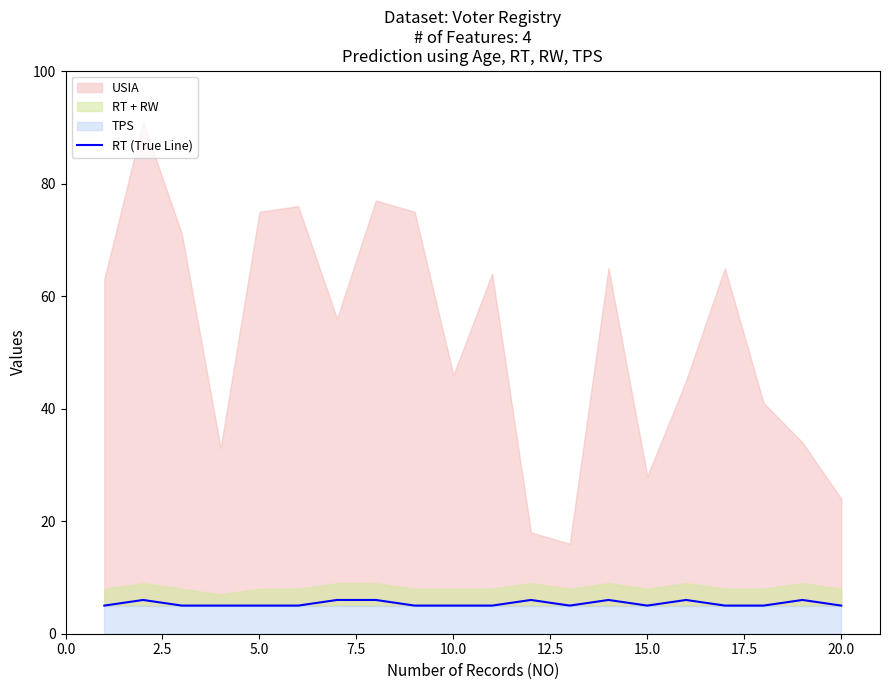

What is the lowest value of the RT (True Line) series?

5